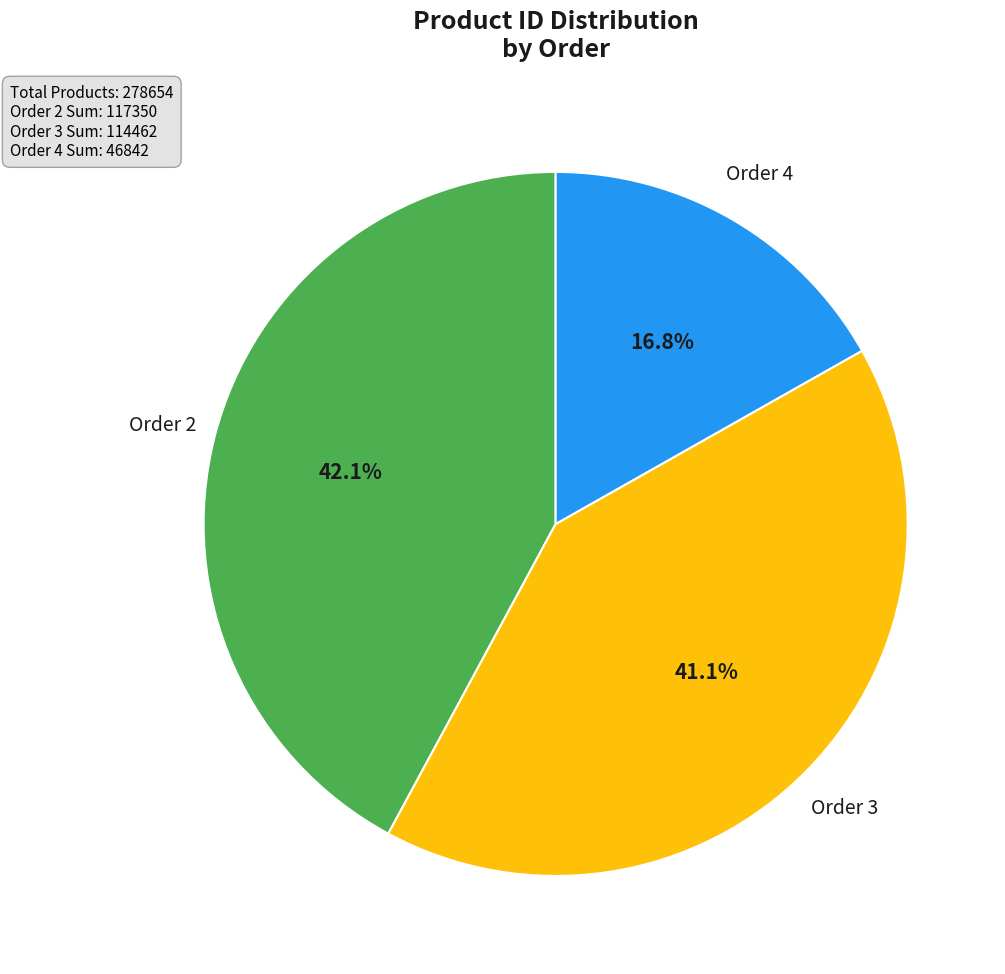

Is there a majority slice in this chart?

No